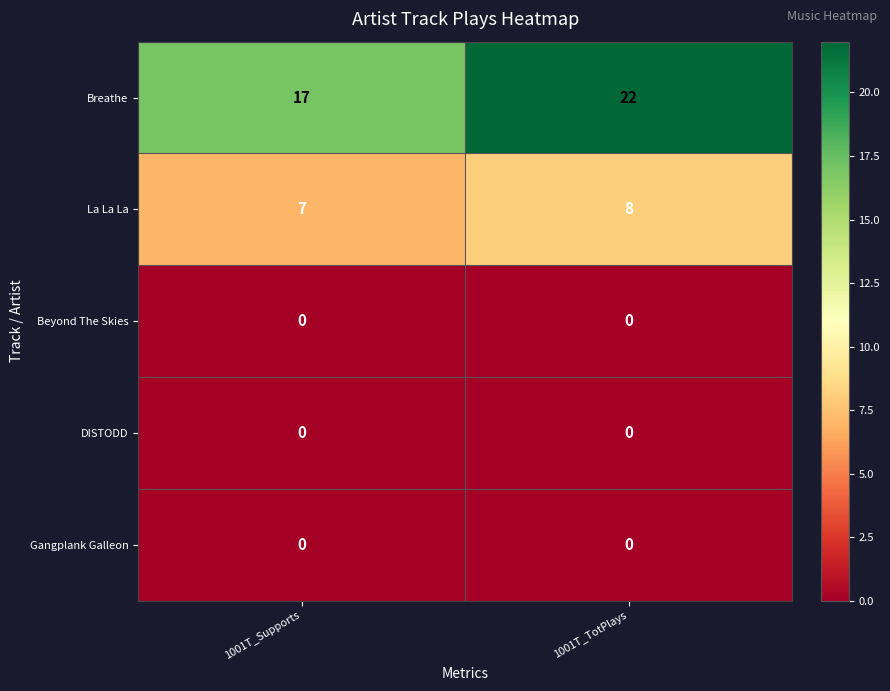

What is the total value across all series at 1001T_Supports?

24